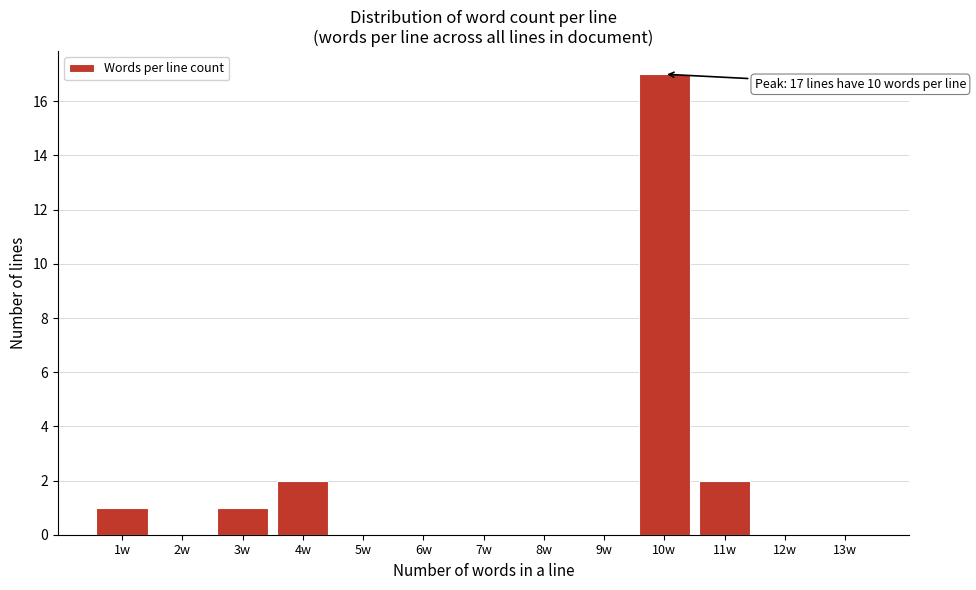

Which label corresponds to the largest value in the chart?

10w